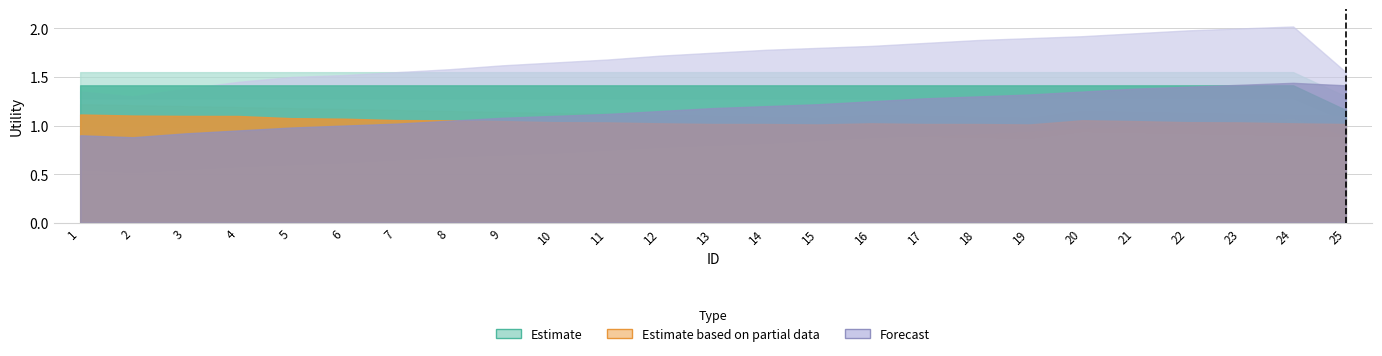

Where do Estimate based on partial data and Forecast first cross each other?

8 and 9